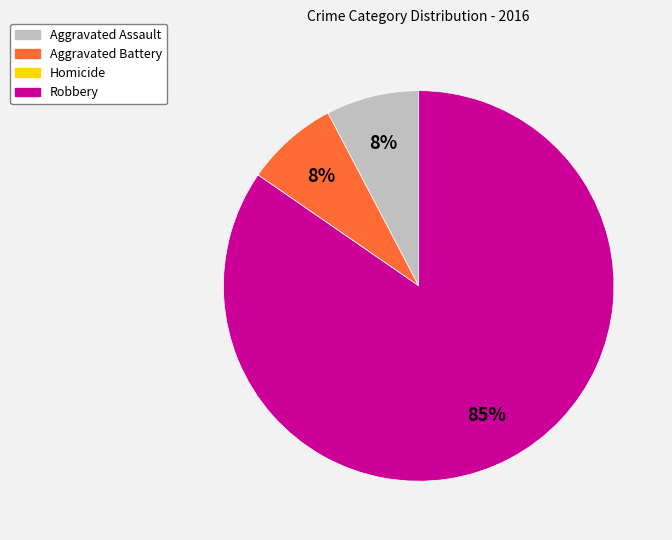

Which slice is the largest?

Robbery